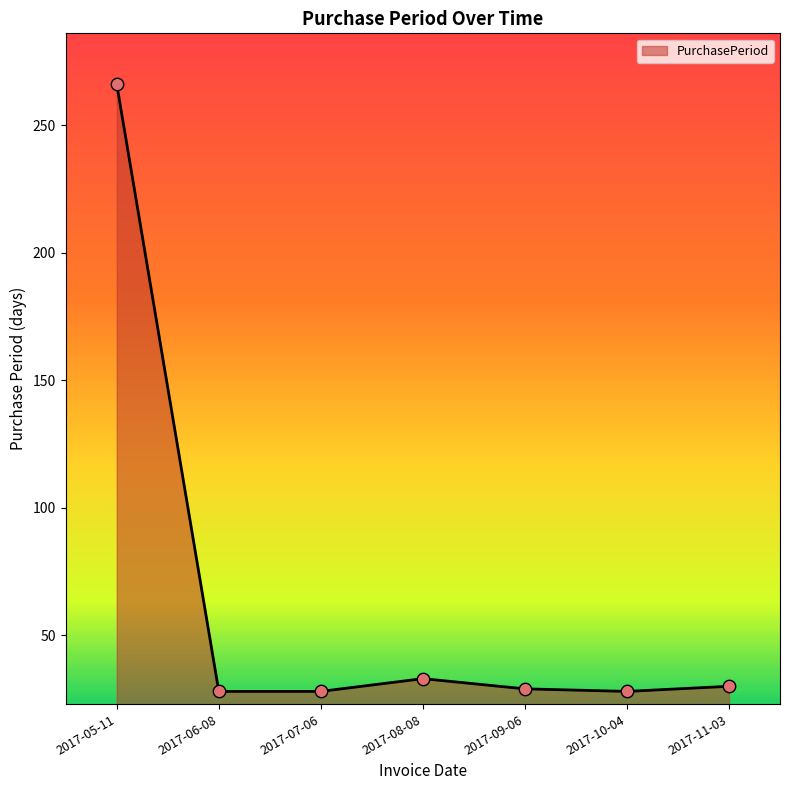

What is the change in value from 2017-07-06 to 2017-11-03?

+2